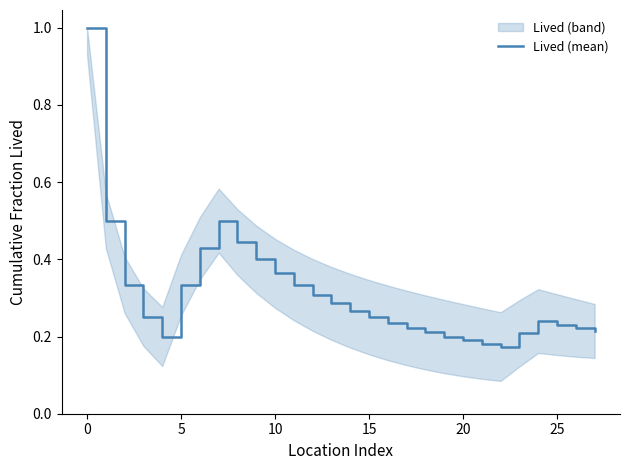

Does the chart display data point markers on the line(s)?

No